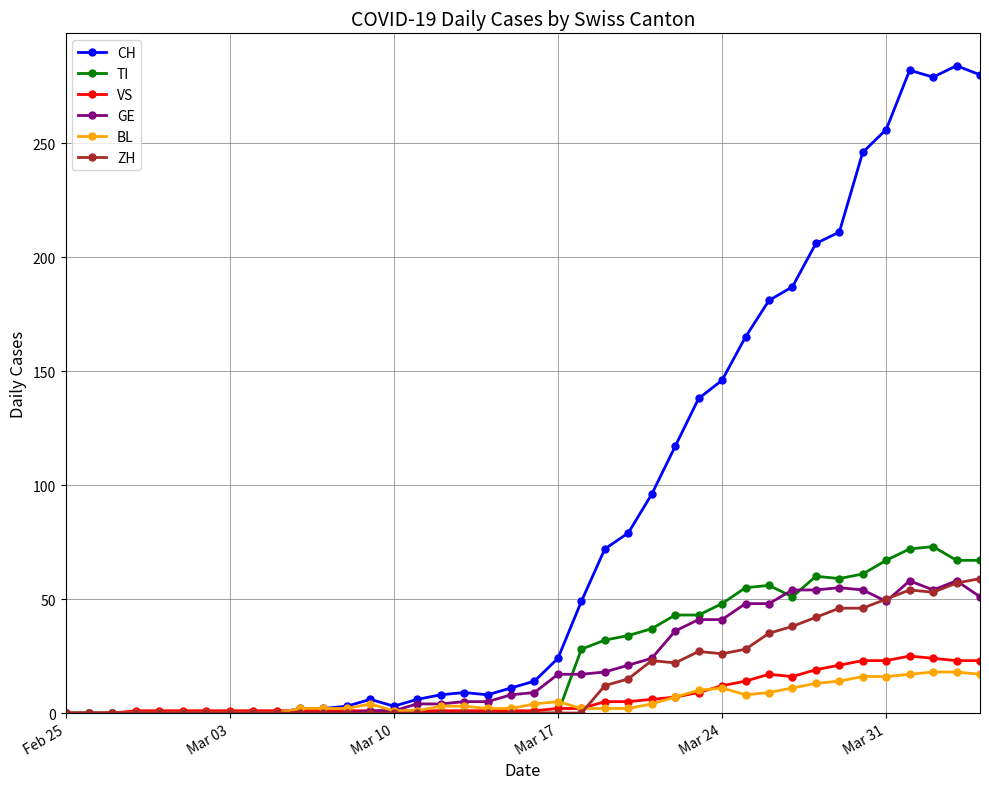

At how many categories does at least one series exceed 125?

13